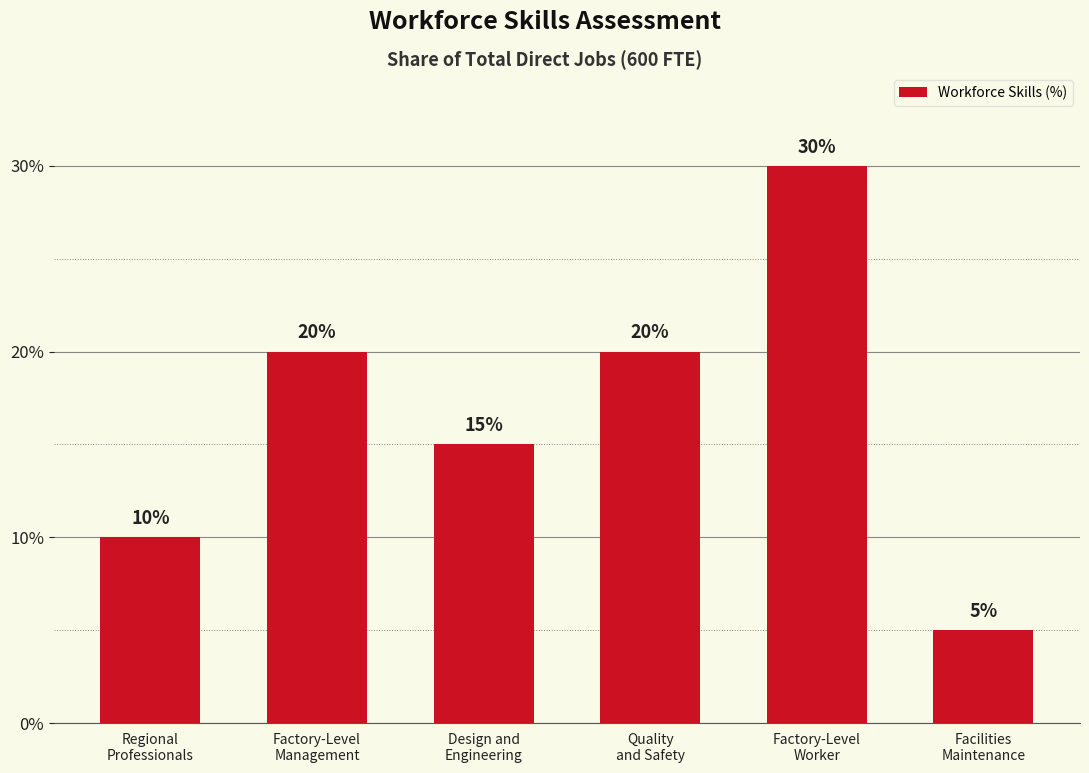

What is the smallest value displayed?

5